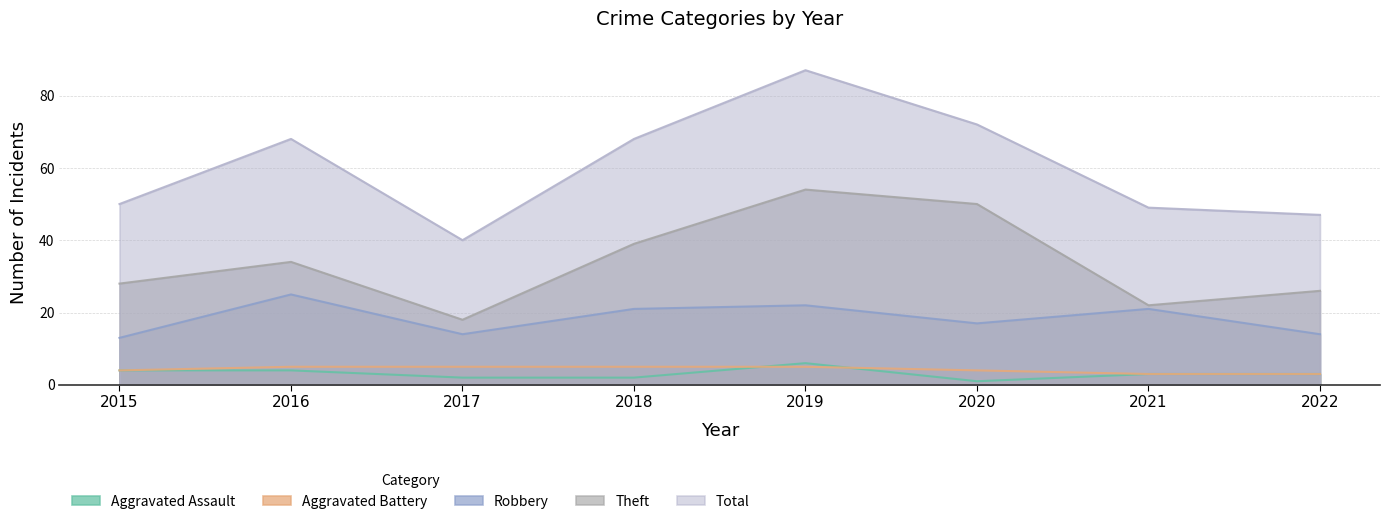

Which category has the highest value in the Robbery series?

2016